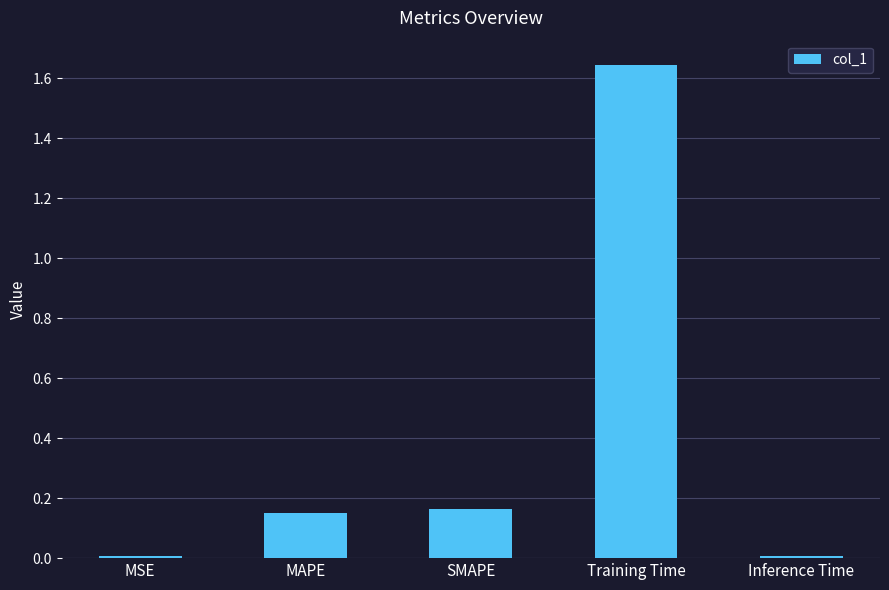

What is the sum of the values at SMAPE and Training Time?

1.8